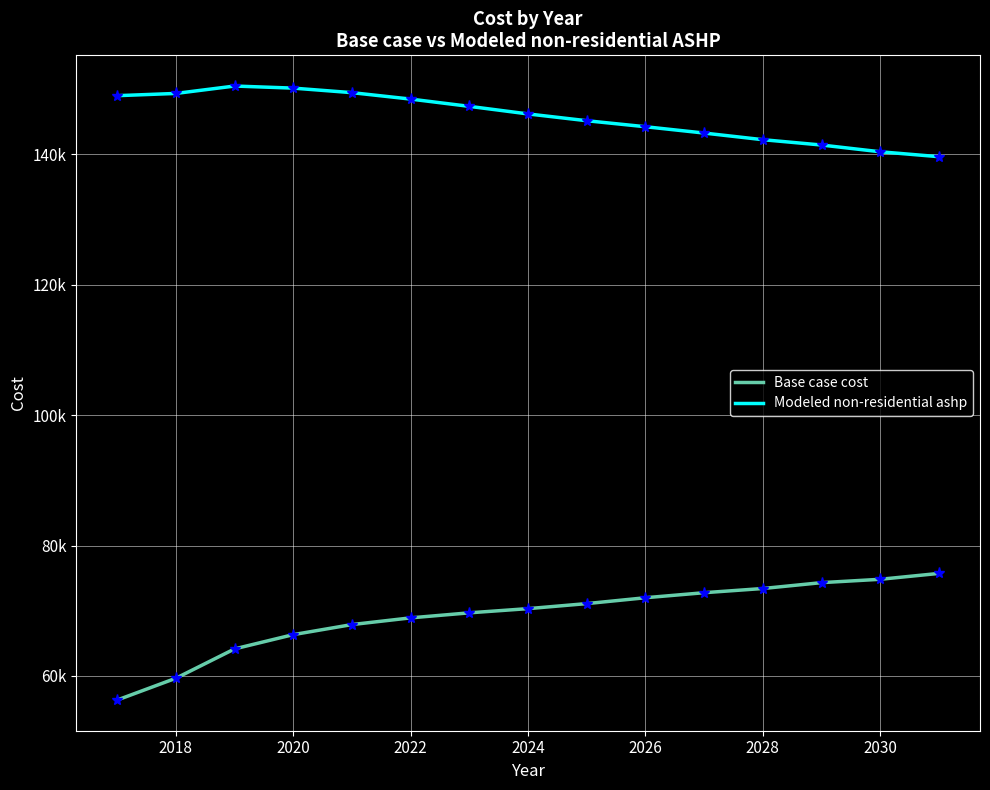

What is the lowest value of the Base case cost series?

56315.2